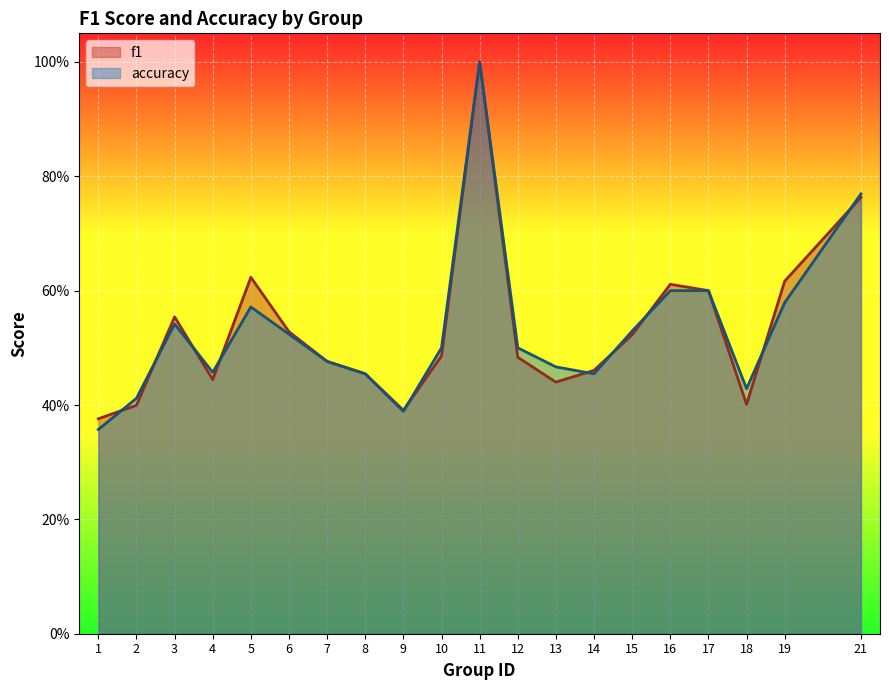

At which label is f1 closest to 0?

1